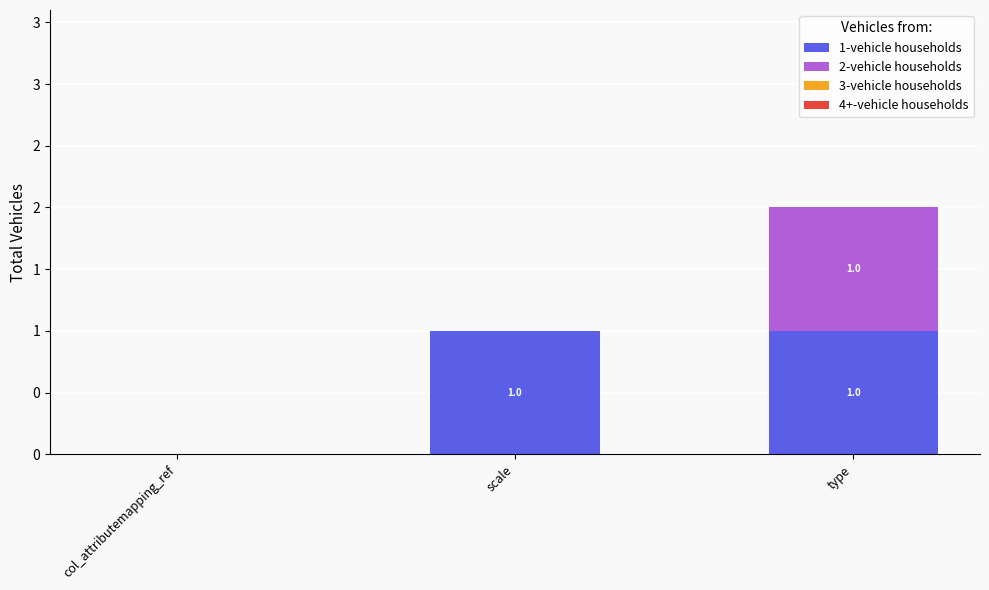

What is the label of the 1st bar from the right?

type